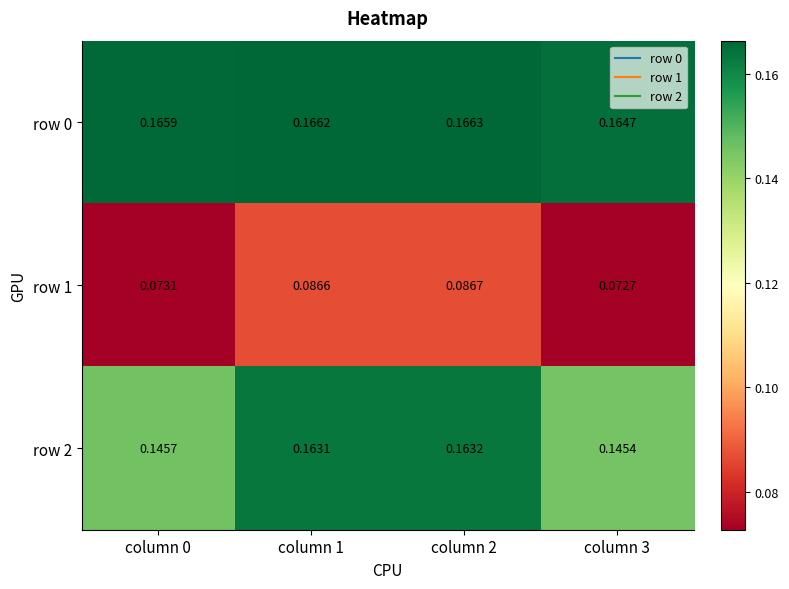

Is the value of row 0 at column 1 greater than the value of row 2 at column 3?

Yes